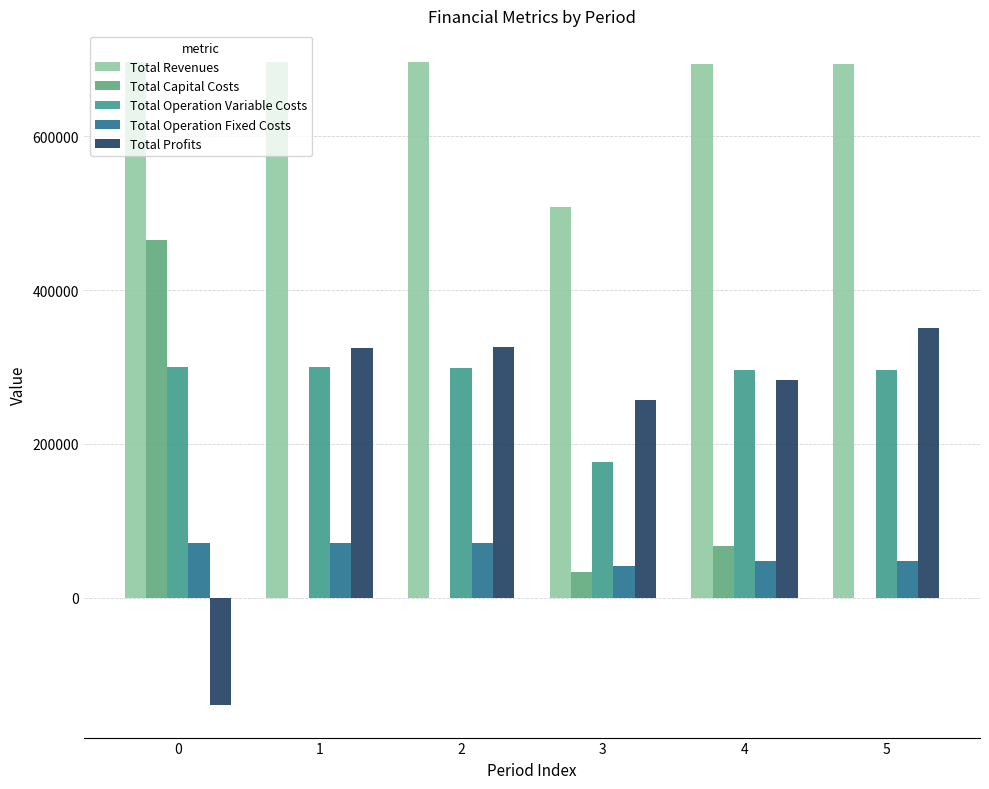

At how many categories does at least one series exceed 362849?

6